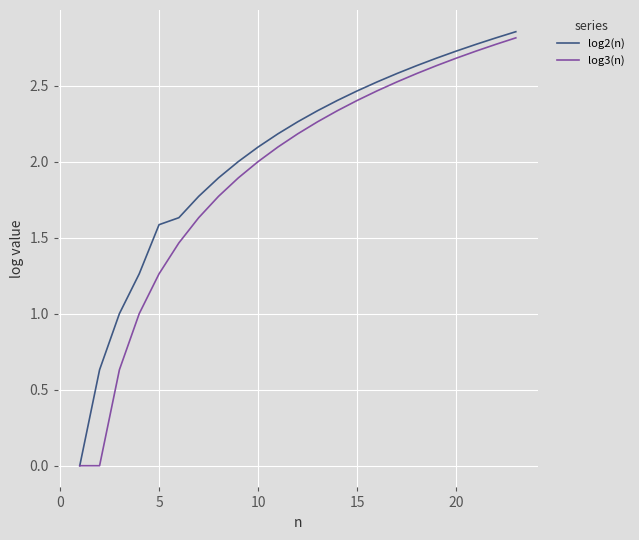

Which series has the largest total across all categories?

log2(n)